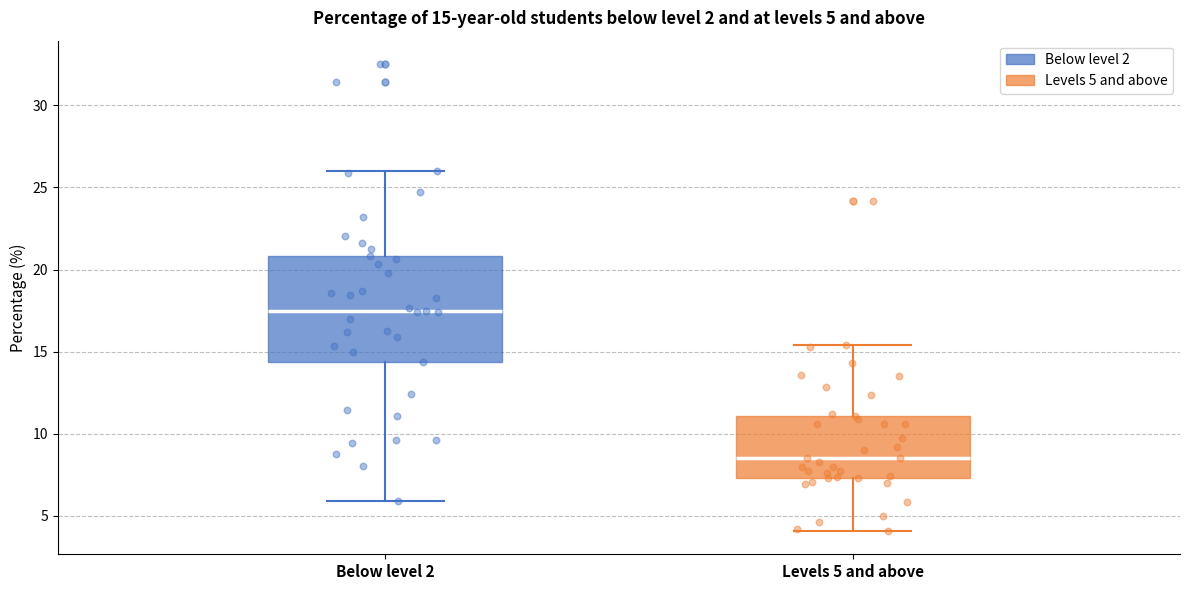

Which box has the lowest median line?

Levels 5 and above